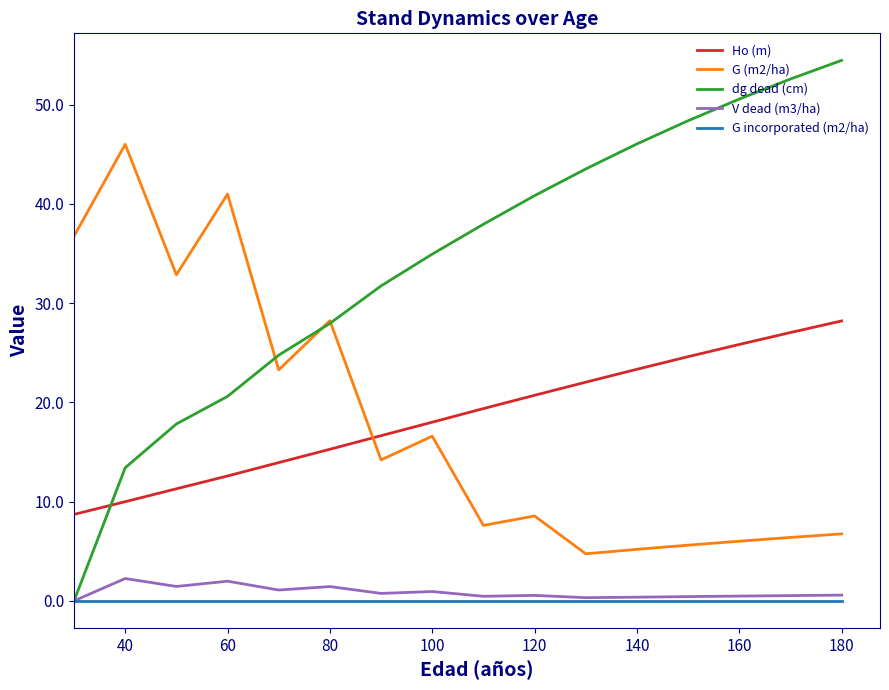

Which series ends up on top after the final intersection of Ho (m) and G (m2/ha)?

Ho (m)